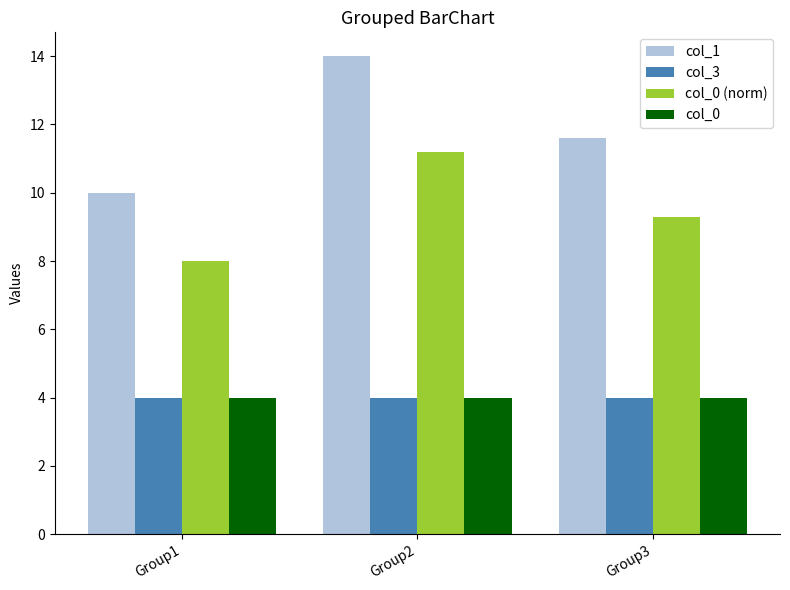

Which series changed the most between Group1 and Group2?

col_1